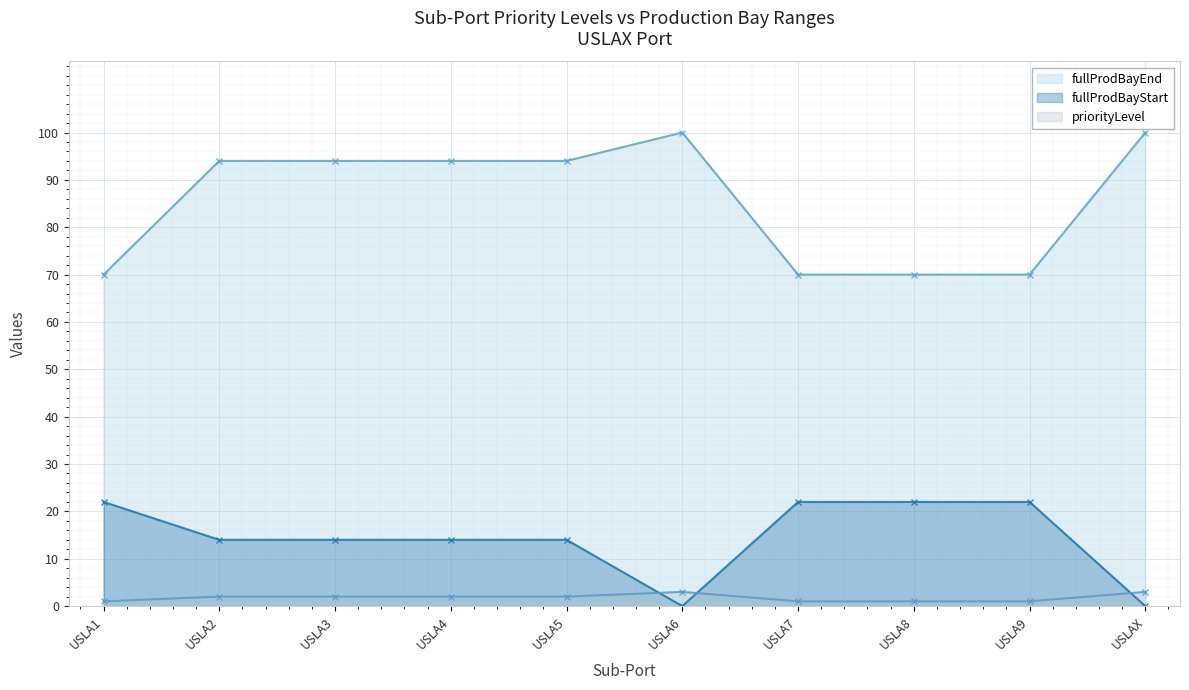

What position from the left is USLAX?

10